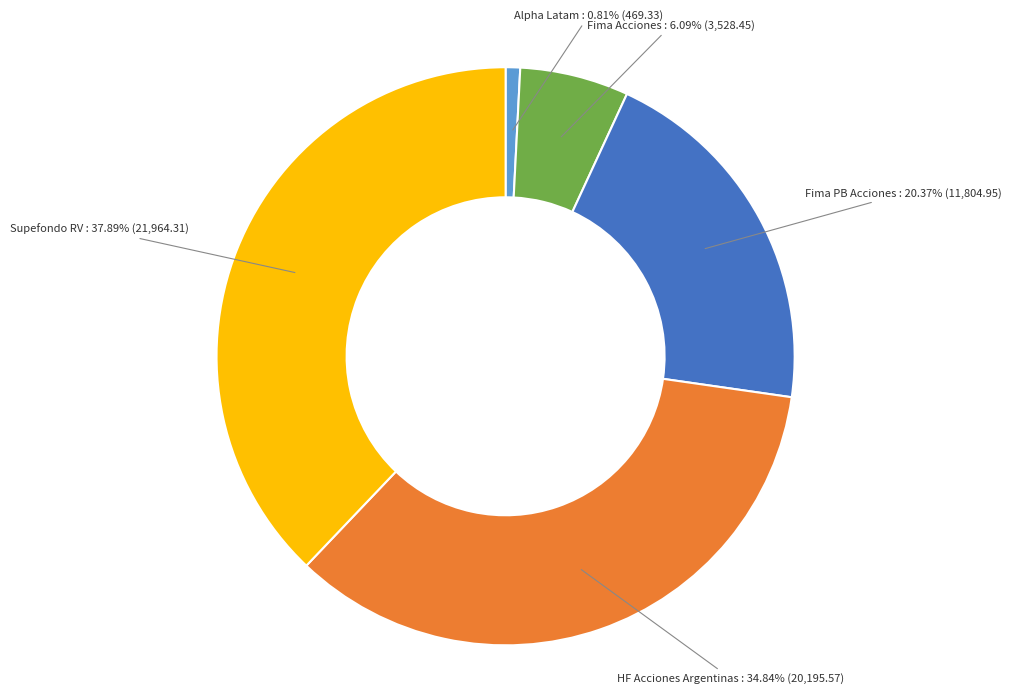

Do Fima Acciones and HF Acciones Argentinas together represent more than half of the pie?

No